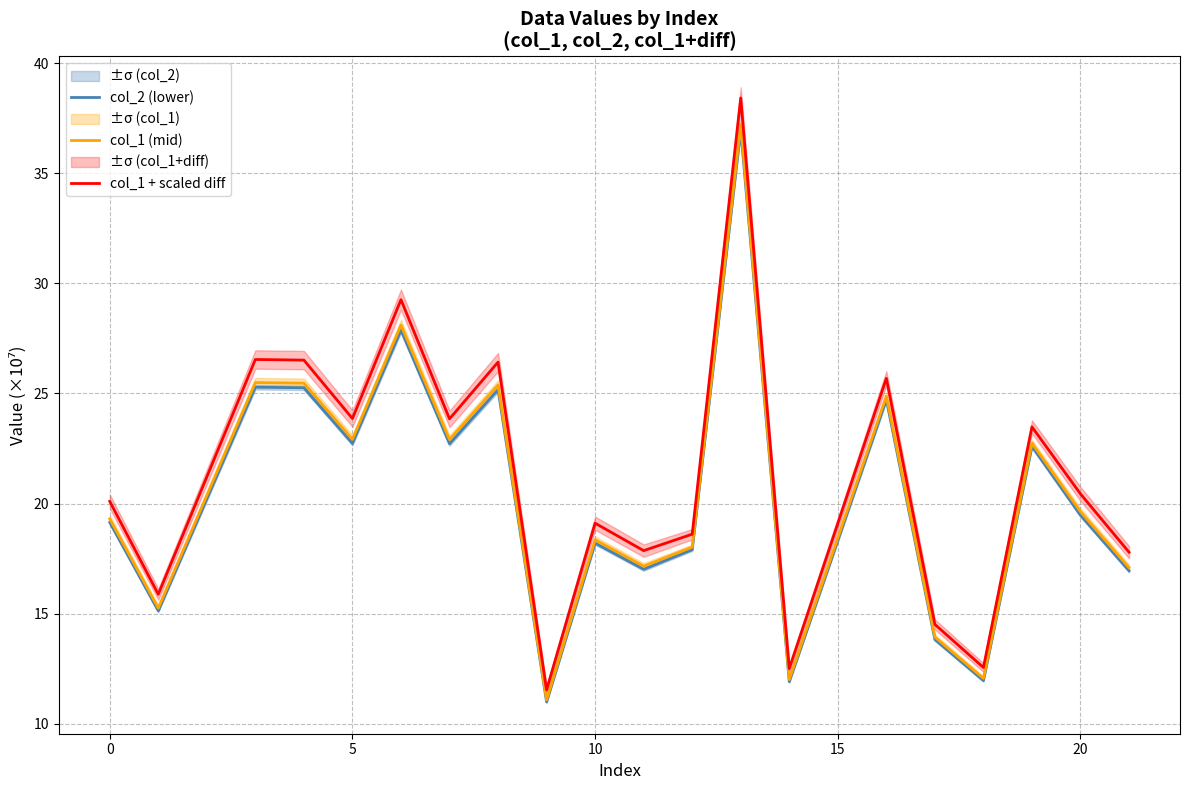

Reading right to left, transcribe all the data shown in this chart.

col_2 (lower): 16.9	19.5	22.6	12.0	13.8	24.7	11.9	37.0	17.9	17.0	18.2	11.0	25.2	22.7	27.9	22.7	25.3	25.3	15.1	19.1
col_1 (mid): 17.1	19.6	22.7	12.1	13.9	24.9	12.0	37.2	18.0	17.2	18.4	11.1	25.4	22.9	28.1	22.9	25.5	25.5	15.3	19.3
col_1 + scaled diff: 17.8	20.4	23.5	12.6	14.5	25.7	12.5	38.4	18.6	17.9	19.1	11.5	26.4	23.8	29.3	23.9	26.5	26.5	15.9	20.1